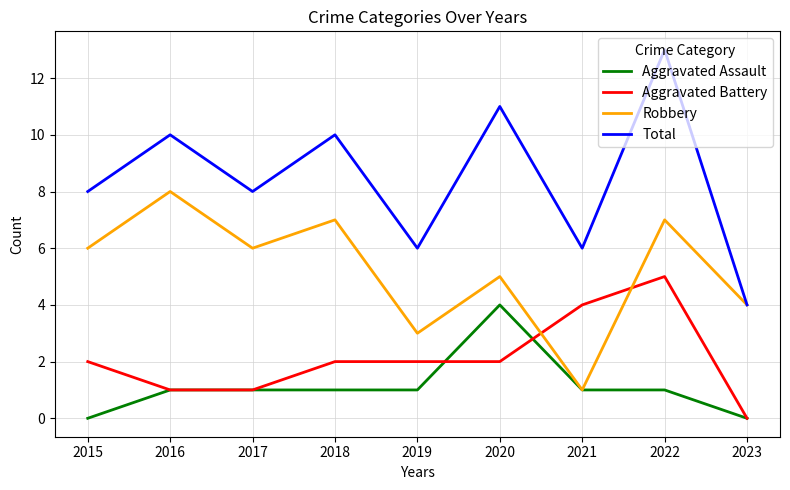

What is the difference between the highest and lowest values at 2019?

5